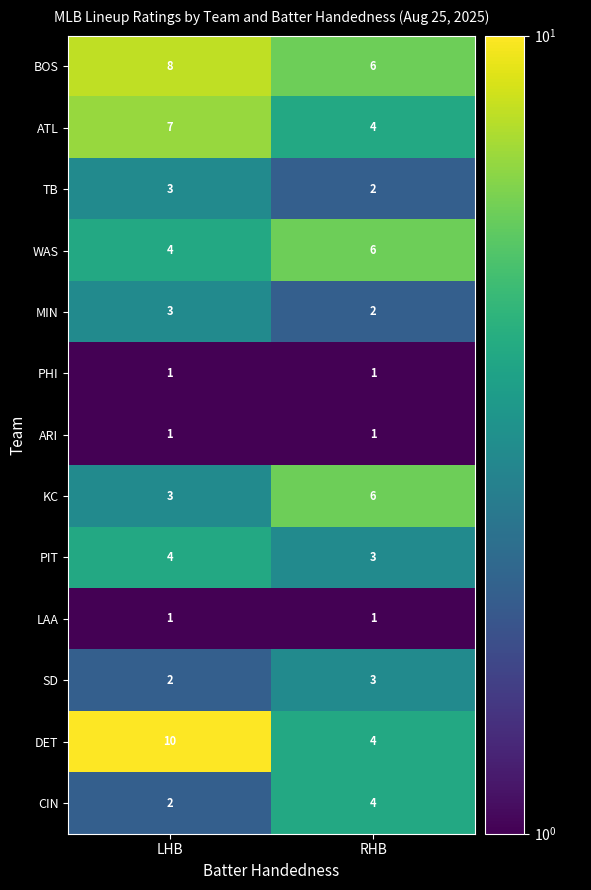

What is the greatest value displayed?

10